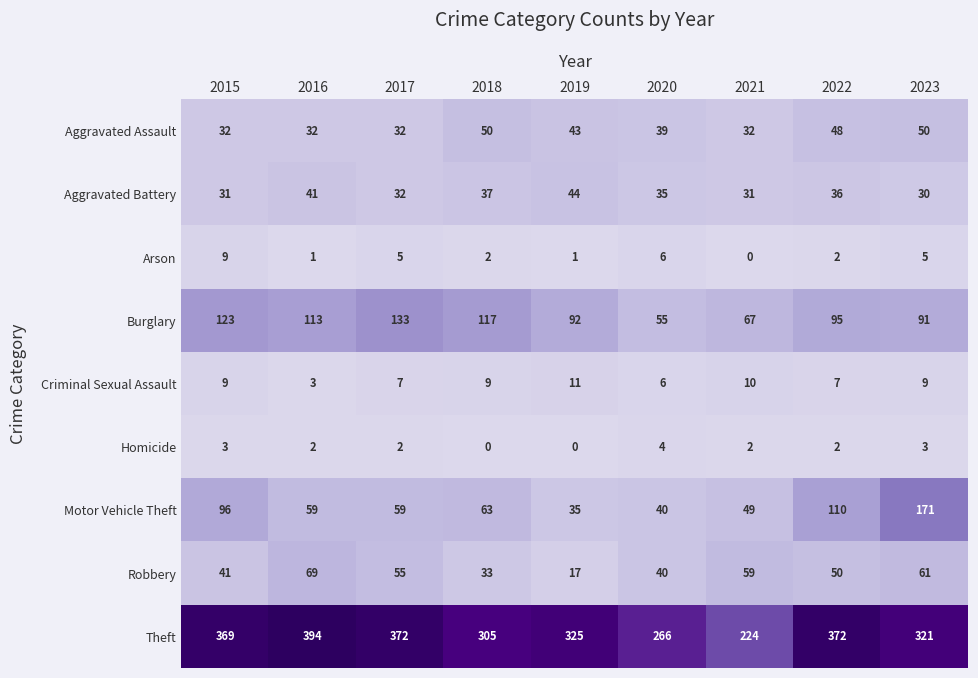

What is the sum of all Arson values?

31